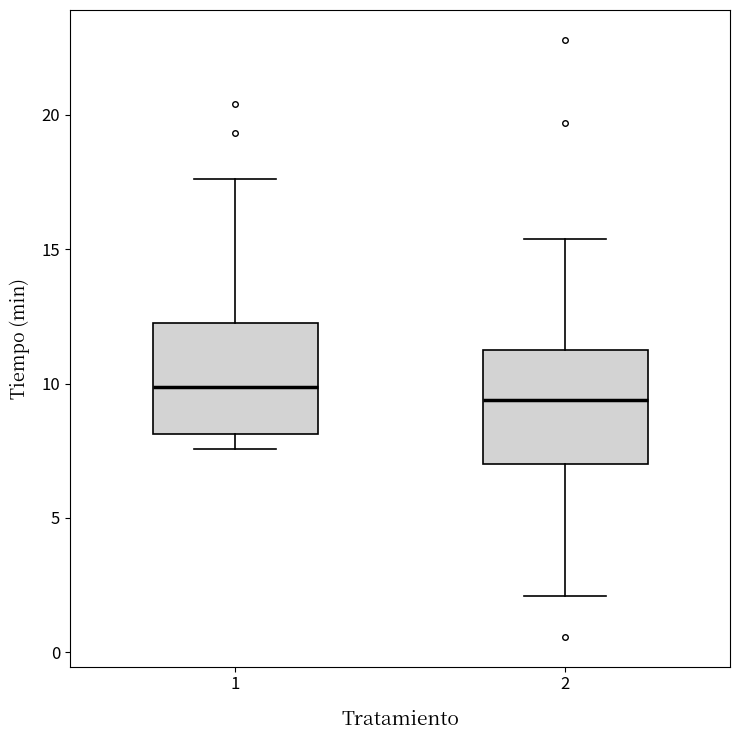

Reading left to right, read every box against the y-axis: the position of its median line, the range the box covers, and the ends of its whiskers. The values are not printed on the chart, so give them approximately, as read against the axis.

1: median 10.0, box 8.0 to 12.0, whiskers 7.5 to 17.5
2: median 9.5, box 7.0 to 11.5, whiskers 2.0 to 15.5